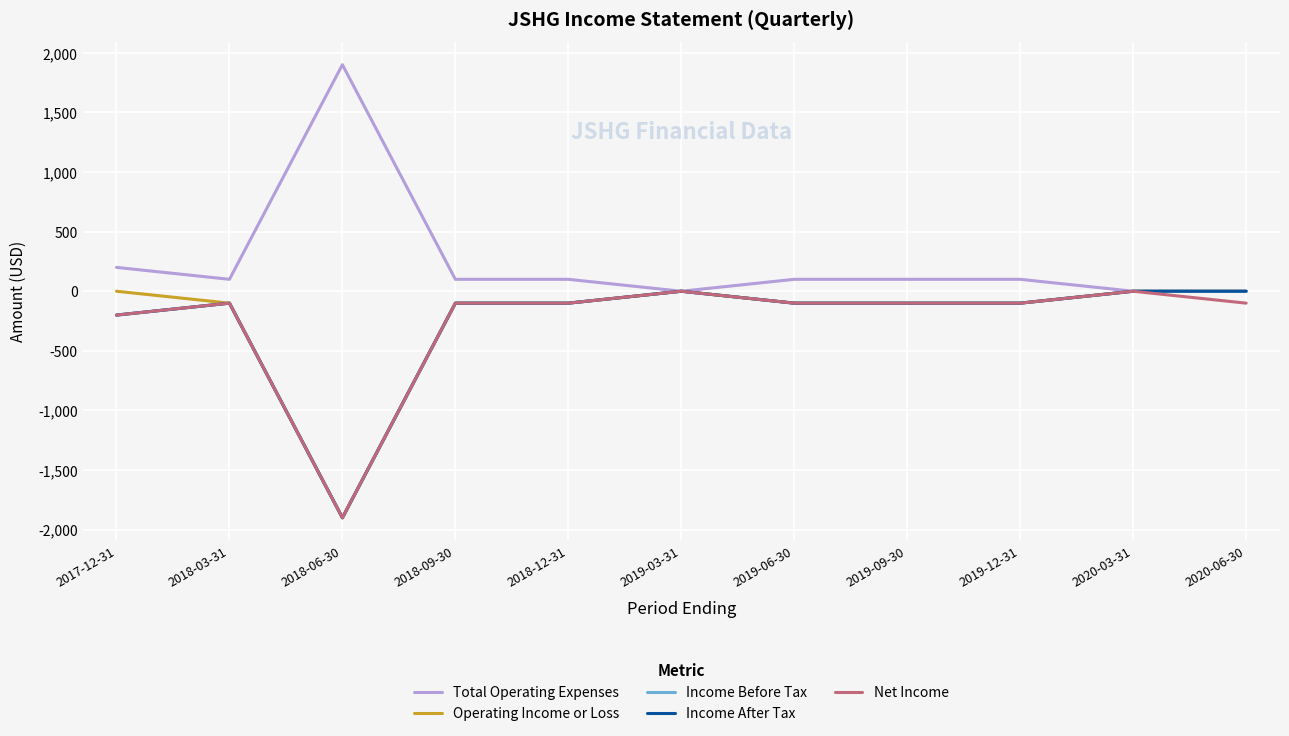

What position from the left is 2020-03-31?

10